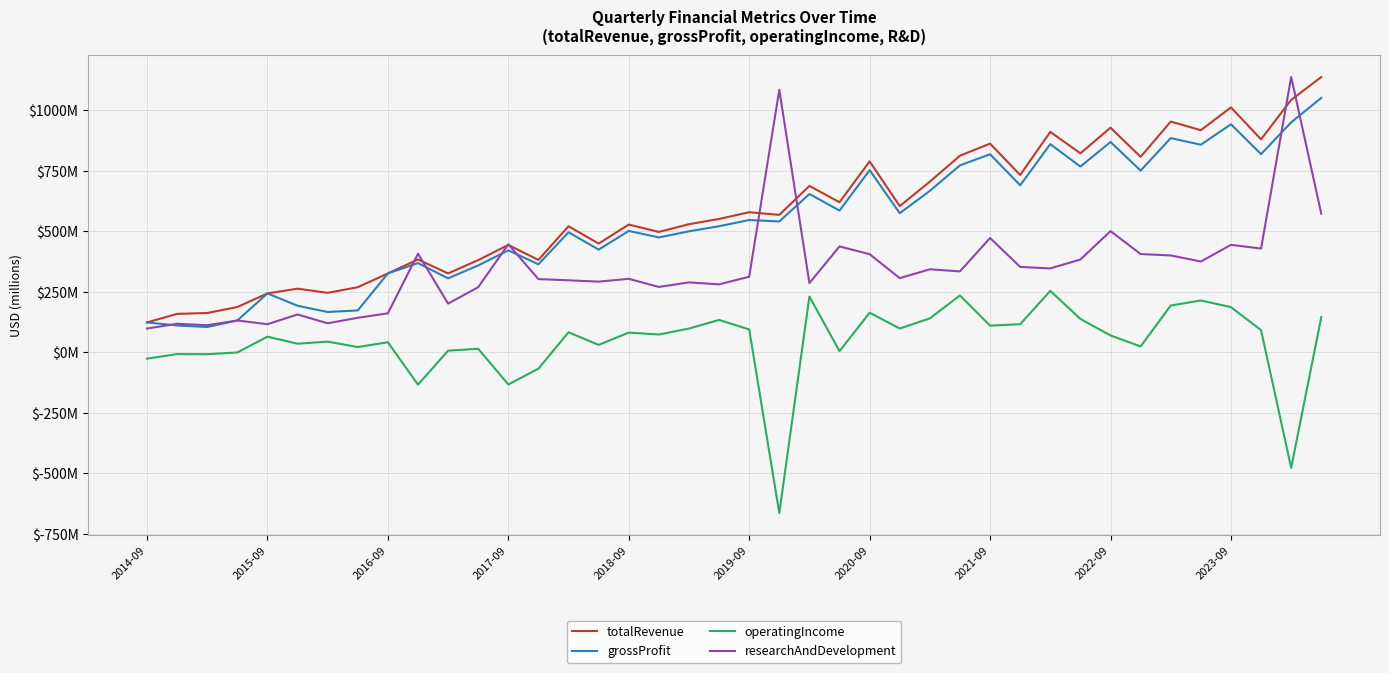

True or false: totalRevenue and operatingIncome intersect in this chart.

False